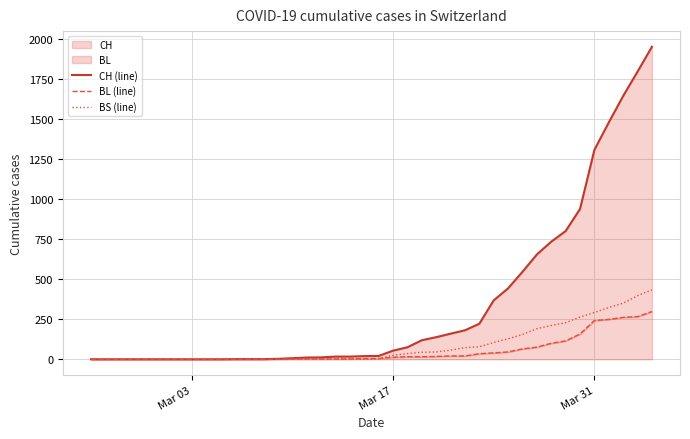

True or false: BL (line) and CH (line) cross at least once.

False